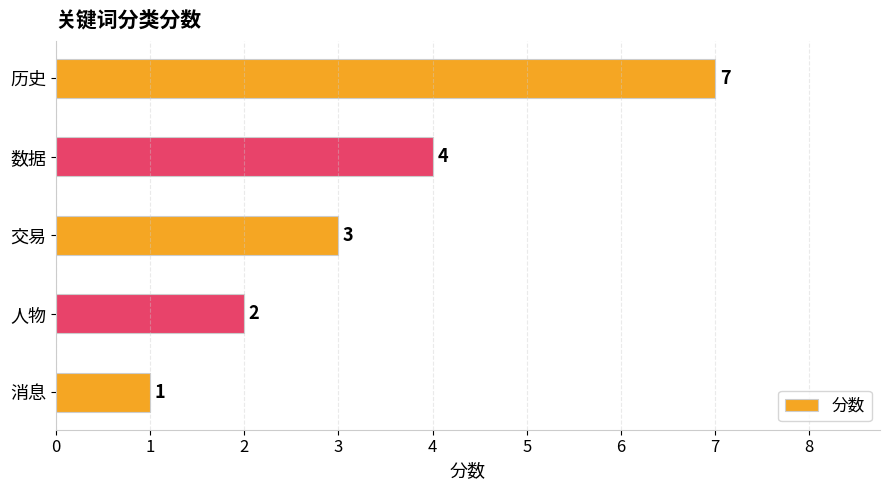

Which category has the highest value across all series?

历史